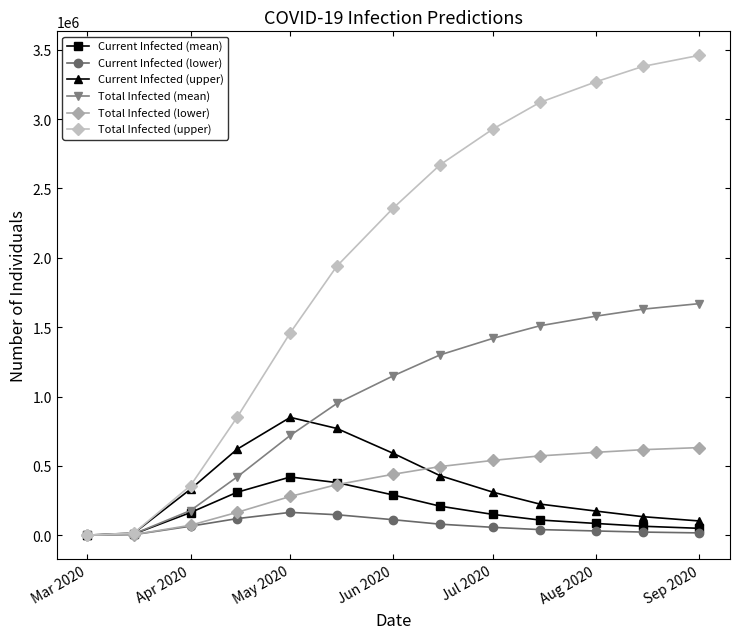

At which category is the sum across all series the highest?

Sep 2020